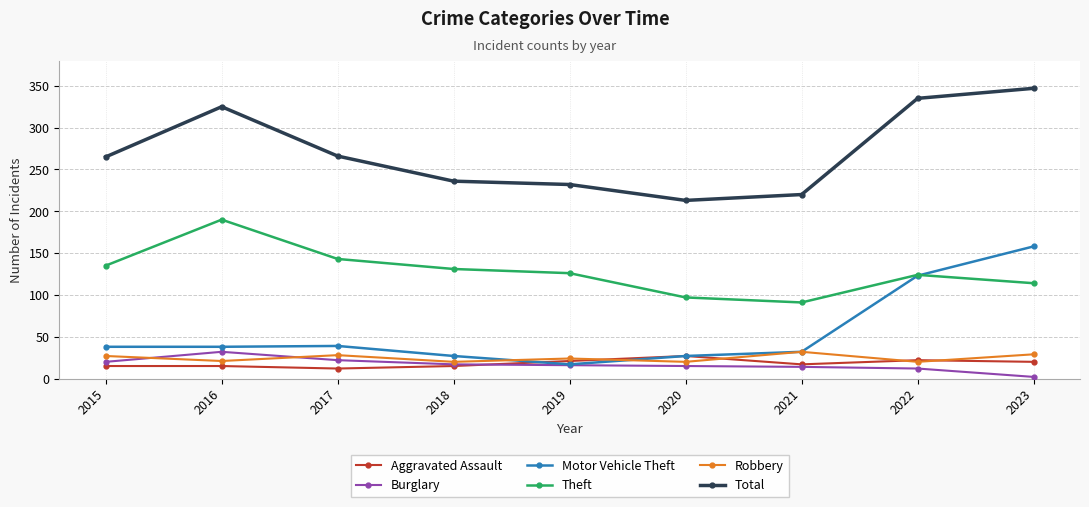

True or false: Theft and Robbery cross at least once.

False